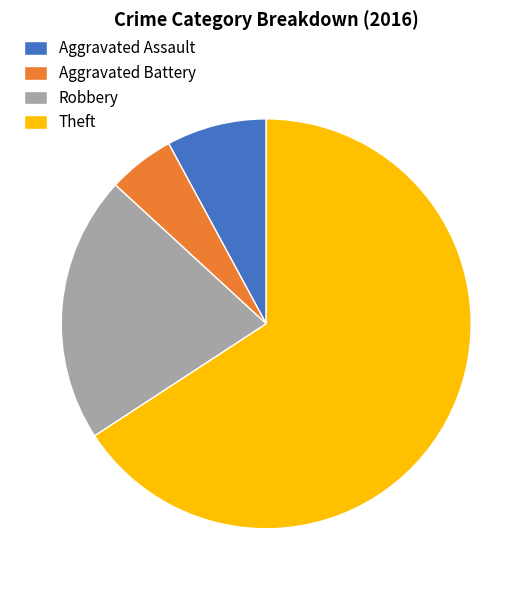

Does Theft account for over 50% of the chart?

Yes